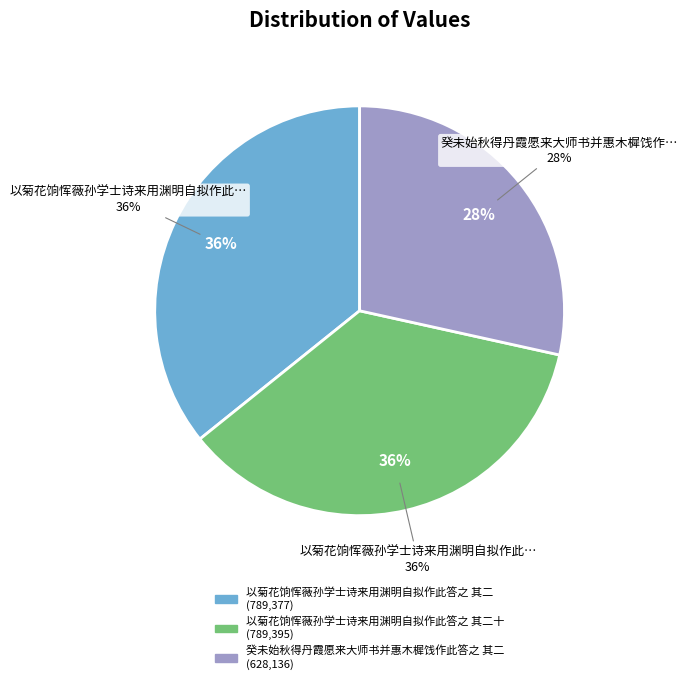

The 以菊花饷恽薇孙学士诗来用渊明自拟作此答之 其二 slice represents 36% of the pie. True or false?

True